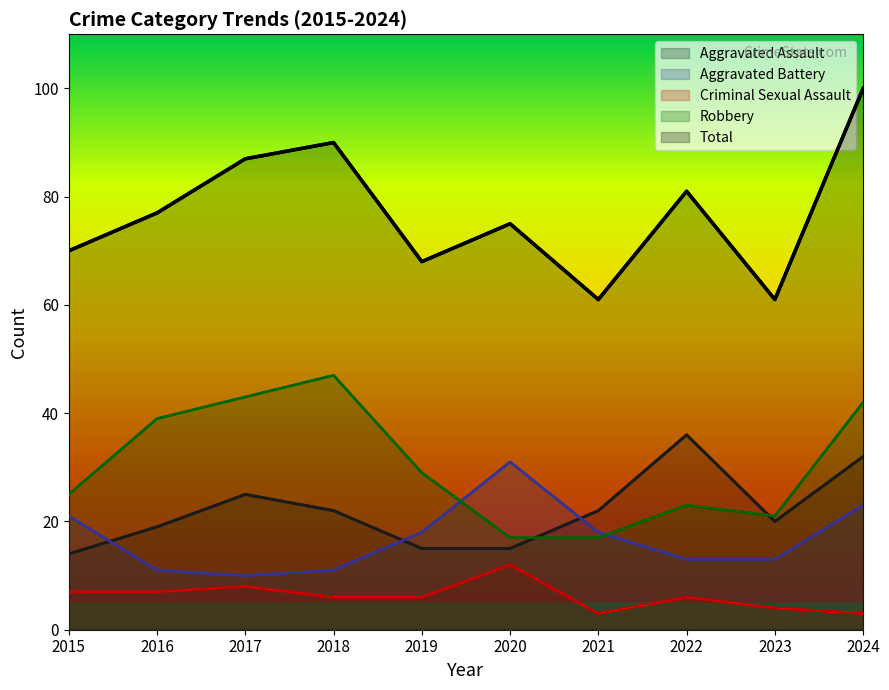

Which series has the largest total across all categories?

Total